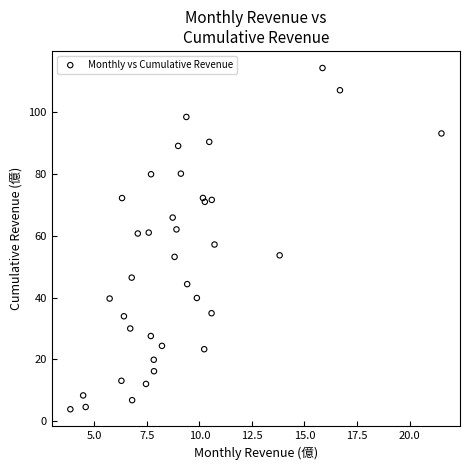

What is the range of Y values (max minus min)?

110.5